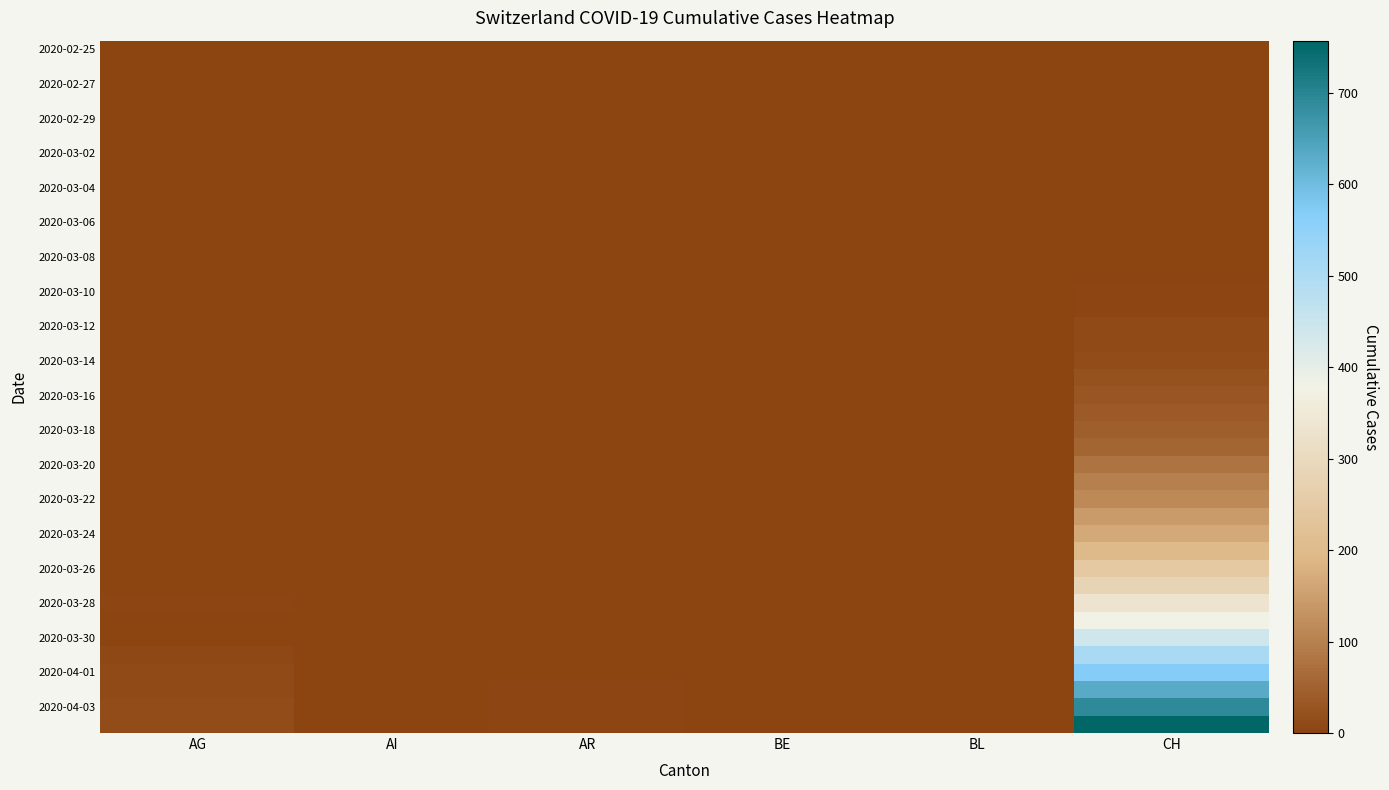

Between CH and AG, which is larger?

CH